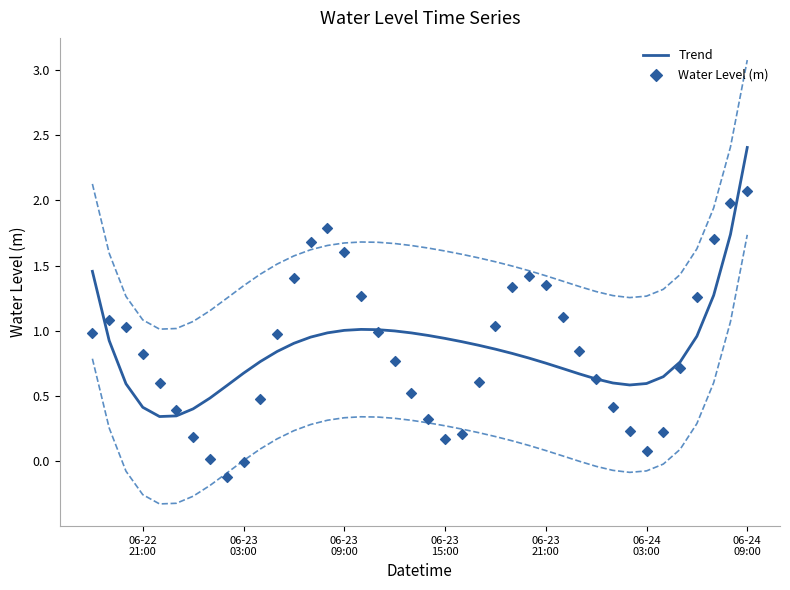

Which series has the widest spread of Y values?

Water Level (m)